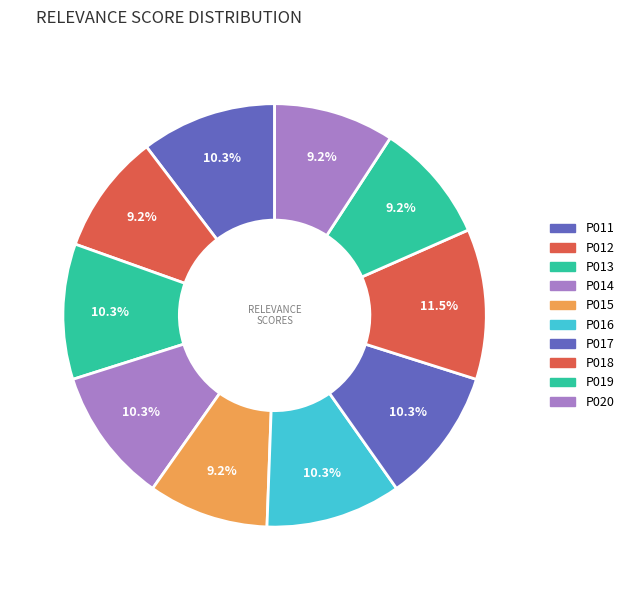

True or false: P014 accounts for 1% of the total.

False